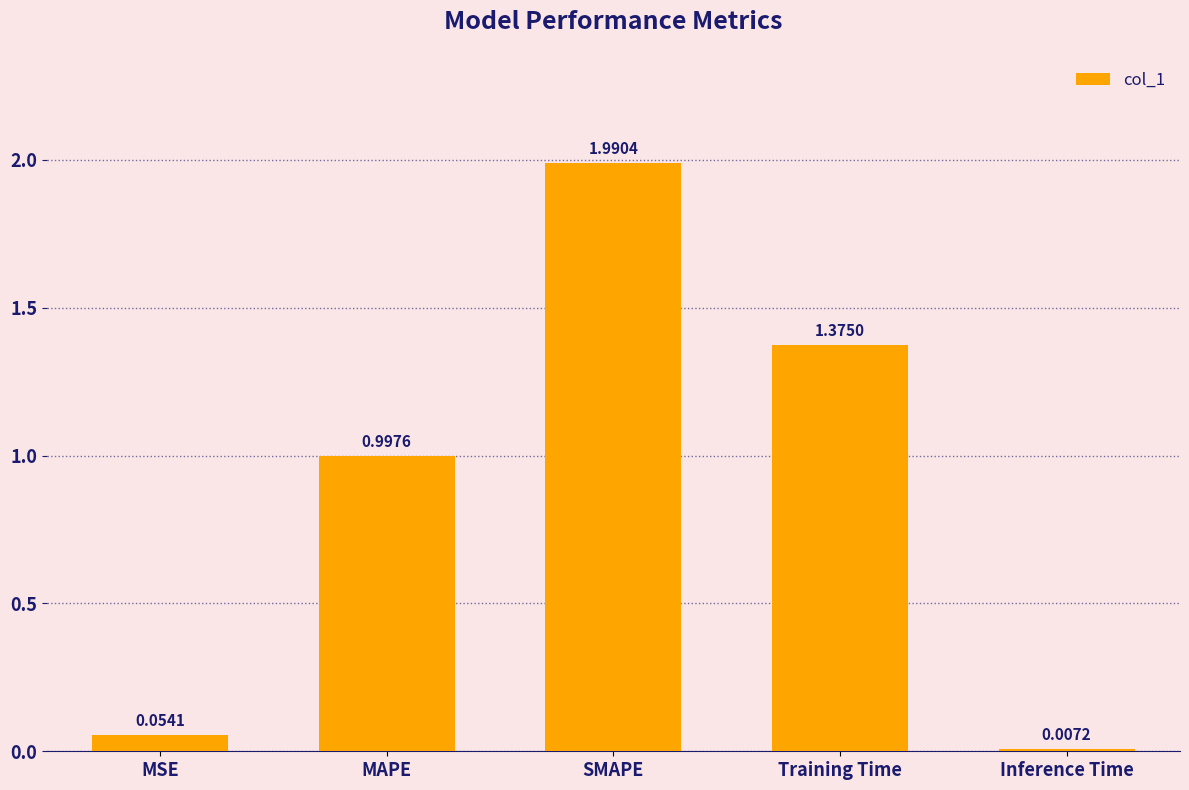

Rank the categories by value from highest to lowest.

SMAPE, Training Time, MAPE, MSE, Inference Time